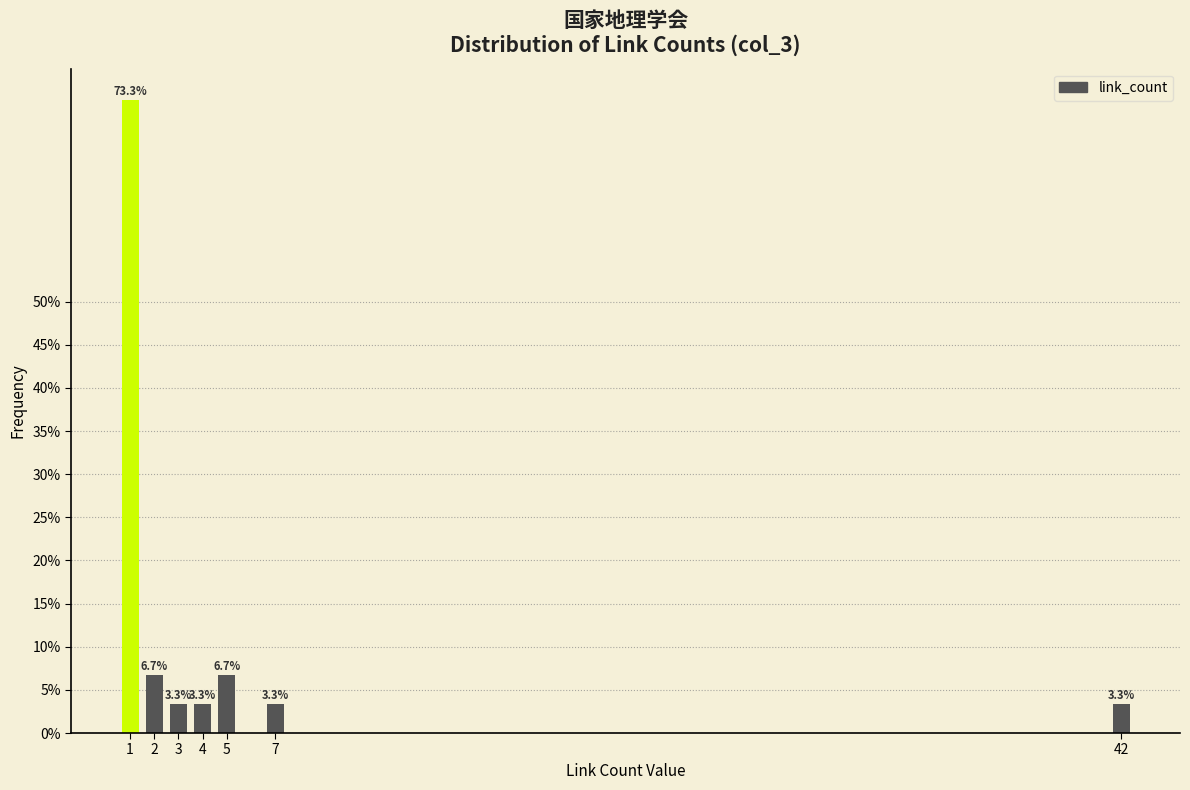

Reading right to left, extract all data points from this chart.

42=3.3	7=3.3	5=6.7	4=3.3	3=3.3	2=6.7	1=73.3